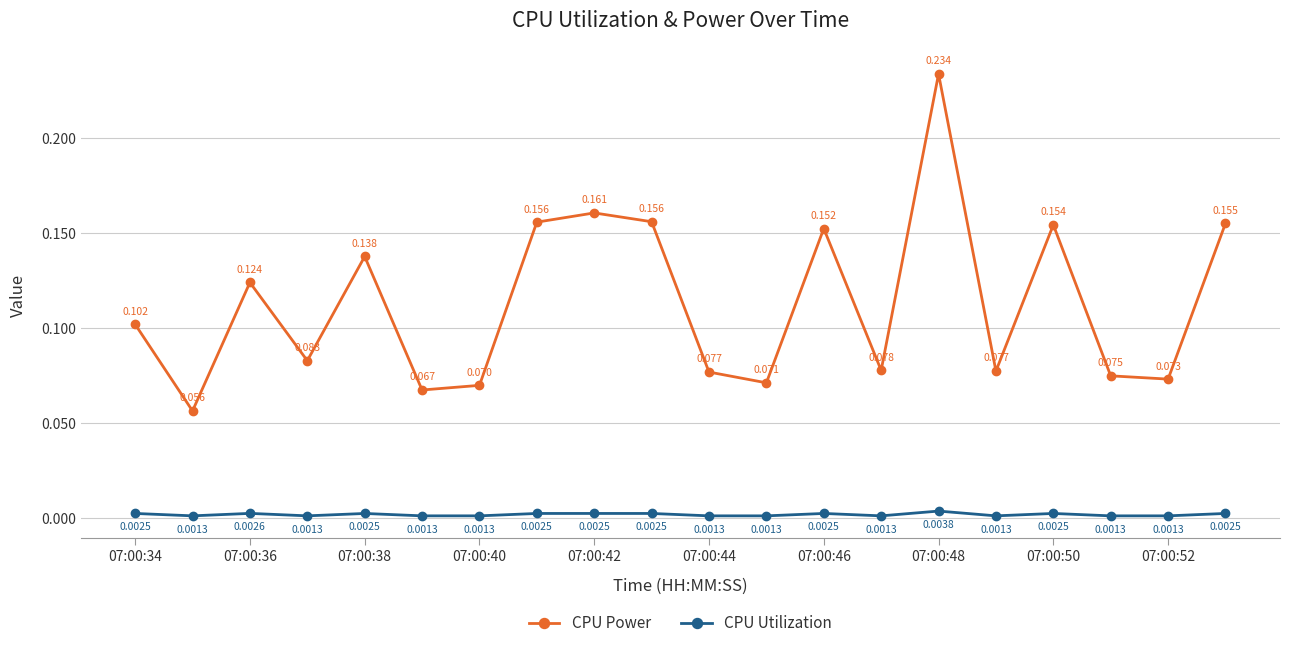

Rank the series by their maximum value, from highest to lowest.

CPU Power, CPU Utilization